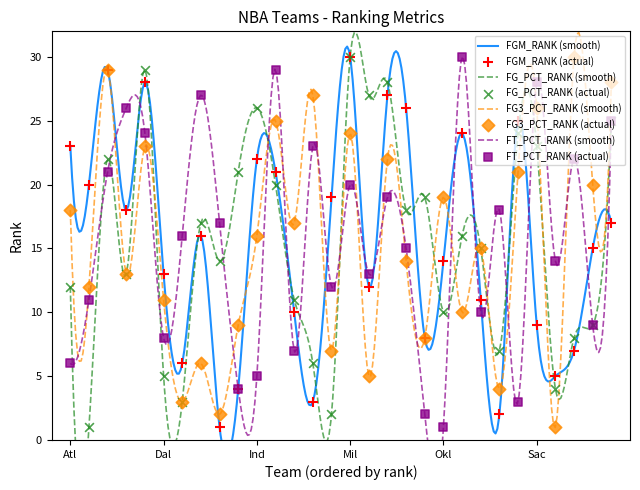

Which series contains the highest Y value?

FGM_RANK